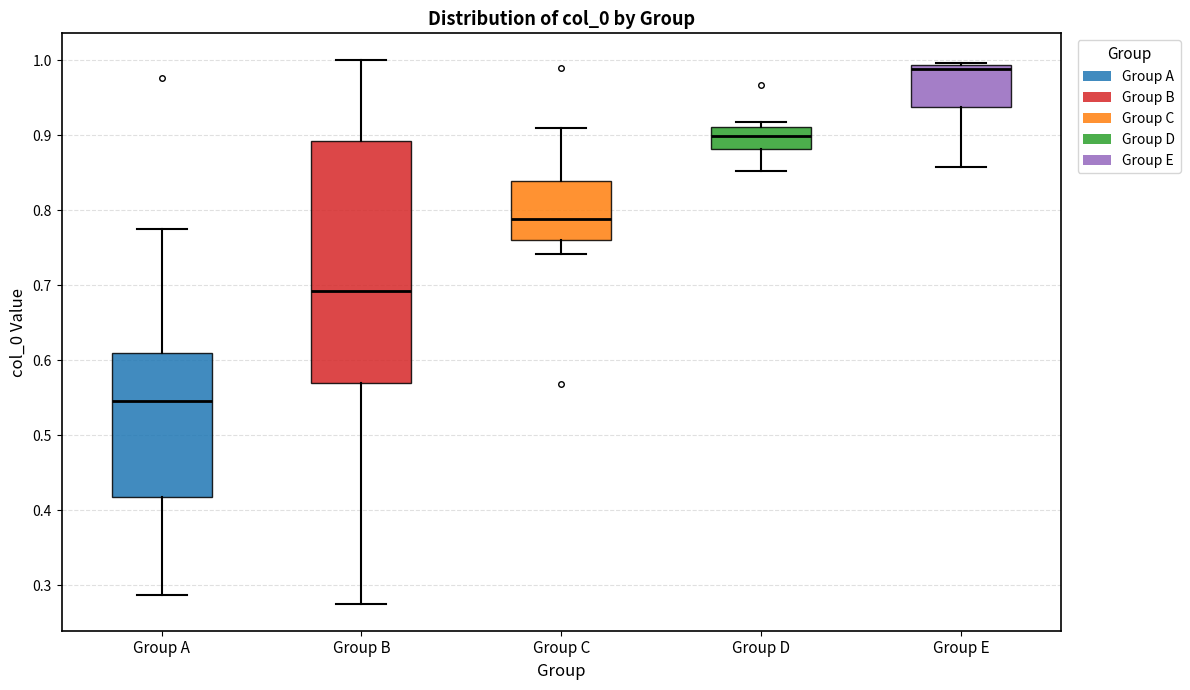

Reading left to right, transcribe this box plot: for each box, give where its median line is, the range the box spans, and where its two whiskers end, as read against the y-axis. The values are not printed on the chart, so give them approximately, as read against the axis.

Group A: median 0.55, box 0.42 to 0.61, whiskers 0.29 to 0.78
Group B: median 0.69, box 0.57 to 0.89, whiskers 0.28 to 1.00
Group C: median 0.79, box 0.76 to 0.84, whiskers 0.74 to 0.91
Group D: median 0.90, box 0.88 to 0.91, whiskers 0.85 to 0.92
Group E: median 0.99 (just below the box's upper edge), box 0.94 to 0.99, whiskers 0.86 to 1.00